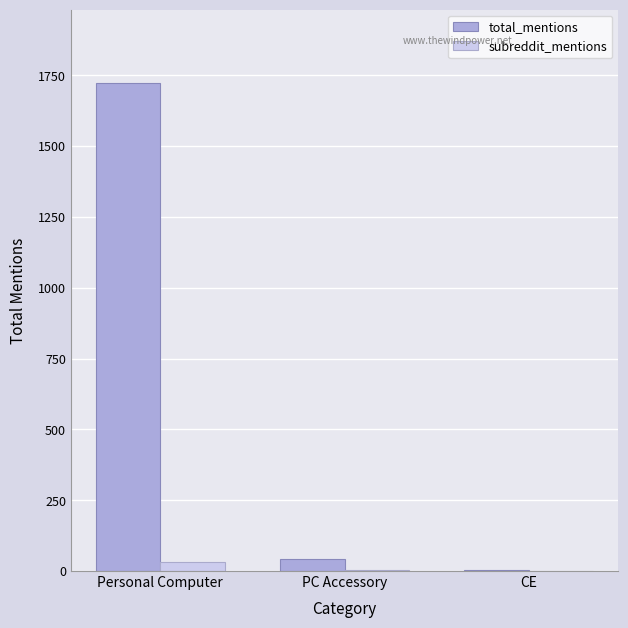

Which series changed the most between Personal Computer and CE?

total_mentions